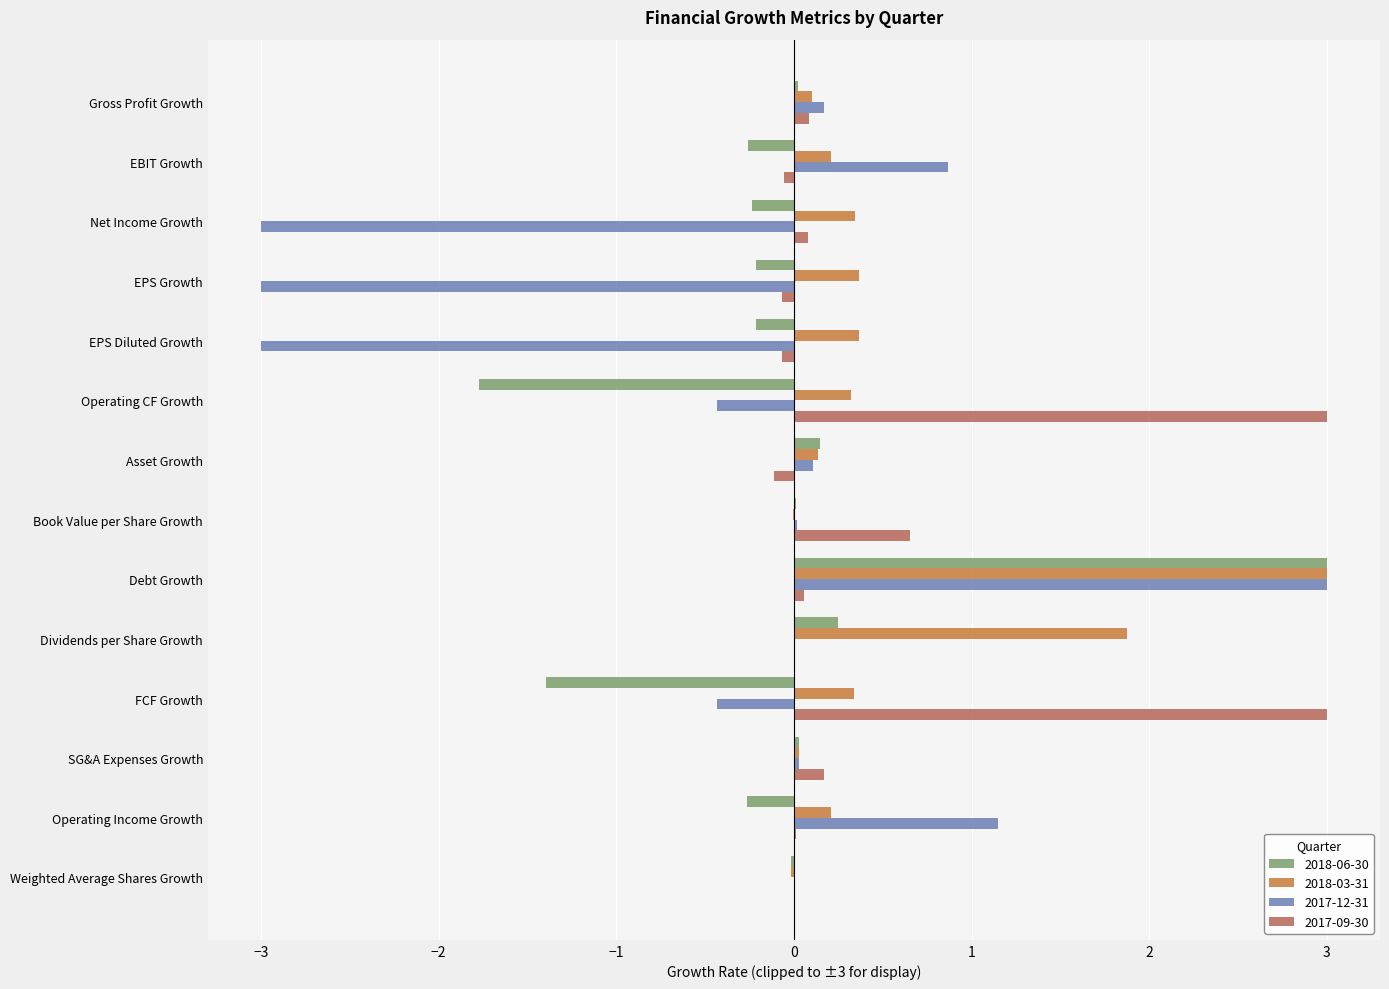

Is the value of 2018-06-30 at EPS Diluted Growth greater than the value of 2017-12-31 at Operating Income Growth?

No